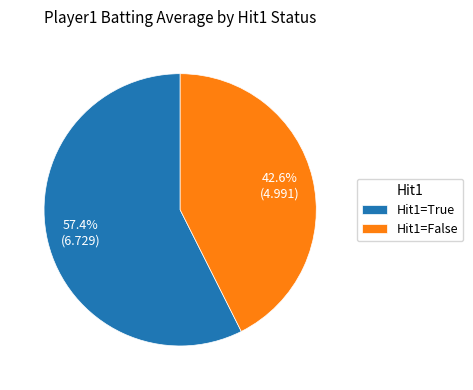

Rank the categories by value from highest to lowest.

Hit1=True, Hit1=False